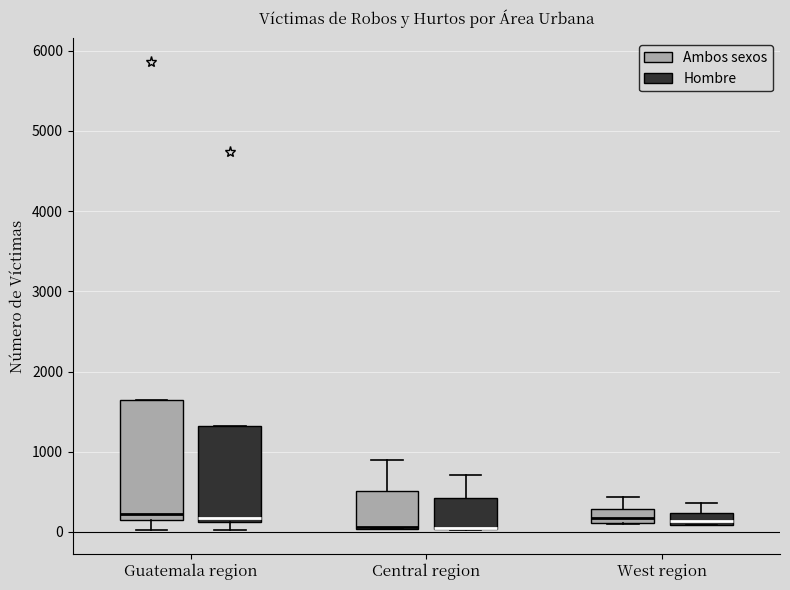

Reading left to right, transcribe this box plot: for each box, give where its median line is, the range the box spans, and where its two whiskers end, as read against the y-axis. The values are not printed on the chart, so give them approximately, as read against the axis.

Guatemala region (Ambos sexos): median 200 (just above the box's lower edge), box 200 to 1600, whiskers 0 to 1600
Guatemala region (Hombre): median 200, box 100 to 1300, whiskers 0 to 1300
Central region (Ambos sexos): median 100 (drawn on the box's lower edge), box 0 to 500, whiskers 0 to 900
Central region (Hombre): median 100 (drawn on the box's lower edge), box 0 to 400, whiskers 0 to 700
West region (Ambos sexos): median 200, box 100 to 300, whiskers 100 to 400
West region (Hombre): median 100 (inside the box), box 100 to 200, whiskers 100 to 400